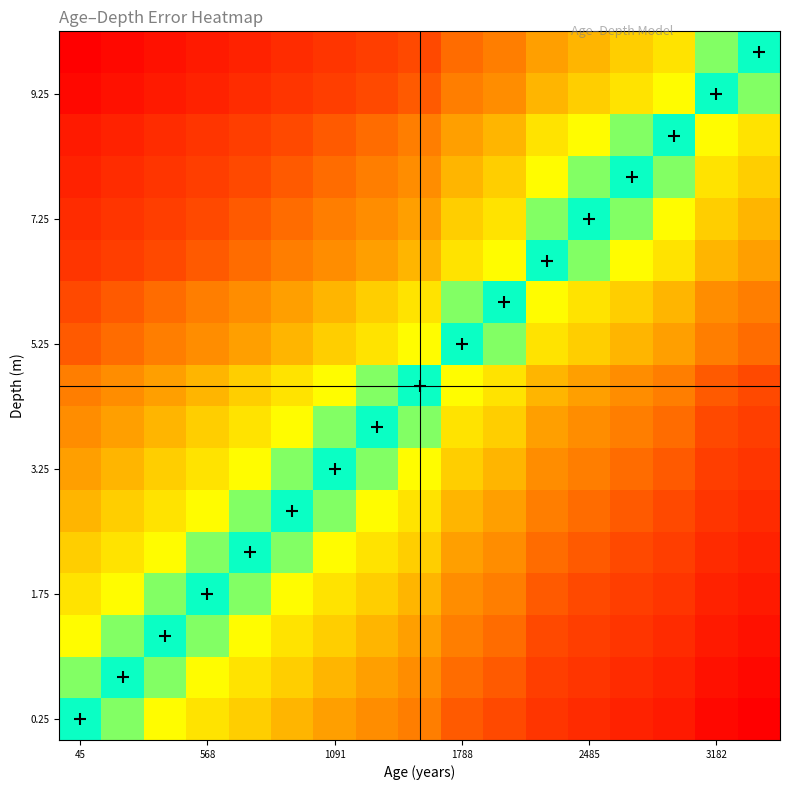

How many categories are shown in the chart?

17